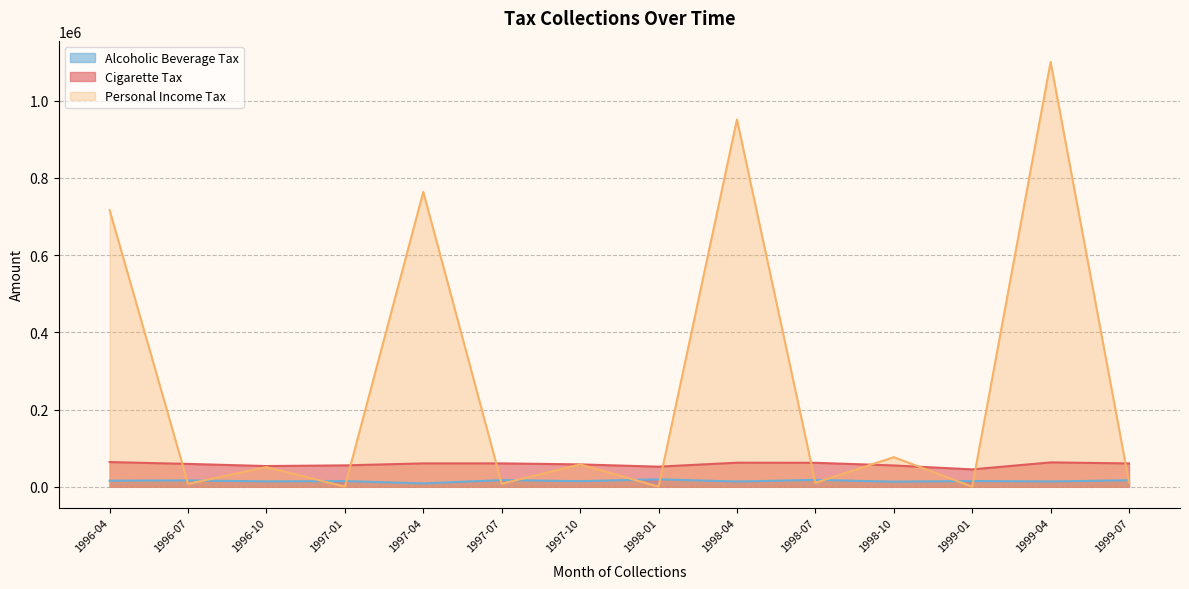

Between 1997-07 and 1997-04, which is larger?

1997-07